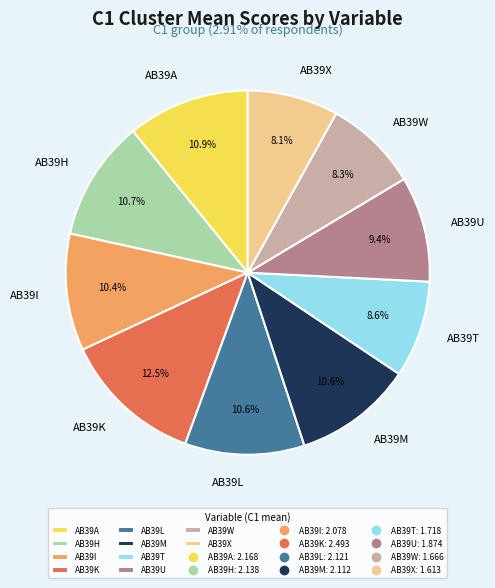

Between AB39U and AB39X, which is larger?

AB39U